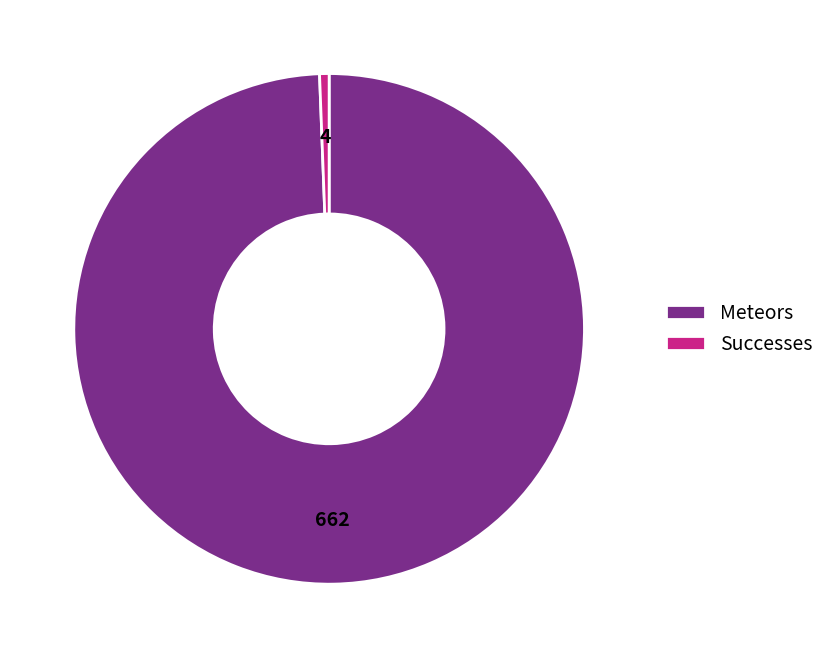

What is the largest slice in the pie chart?

Meteors